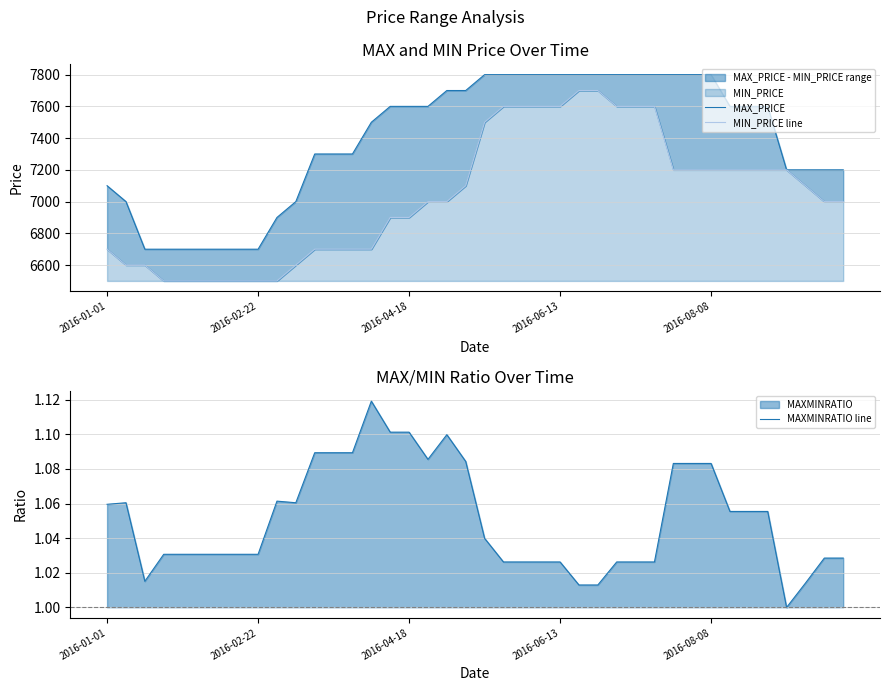

Which category has the lowest value in the MAXMINRATIO line series?

36